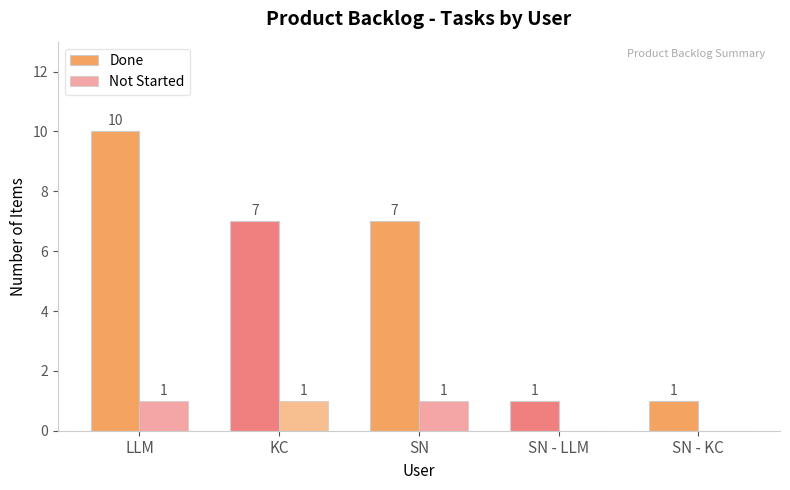

How many groups of bars are there?

5